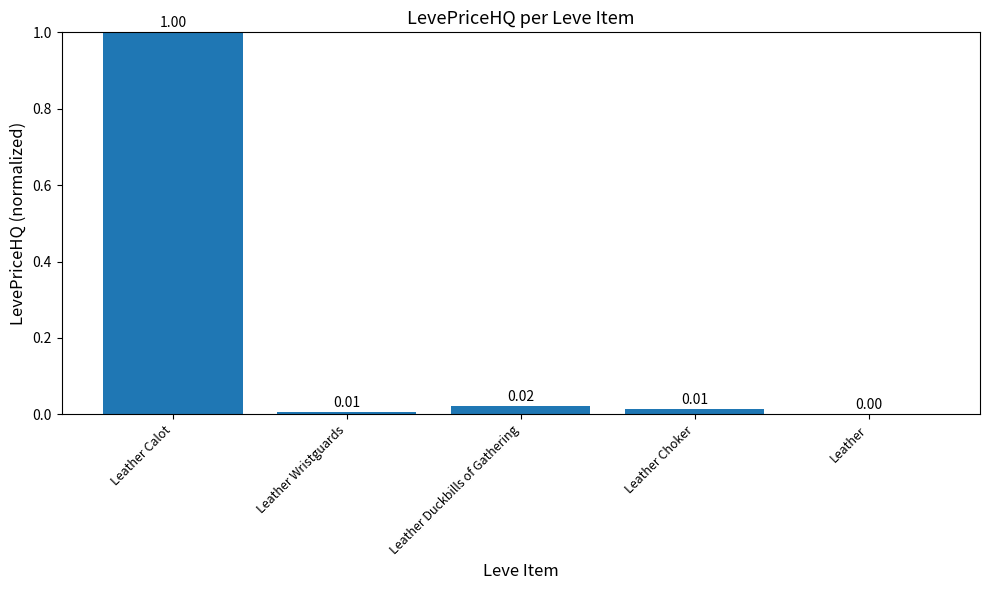

Which has a higher value, Leather Duckbills of Gathering or Leather?

Leather Duckbills of Gathering